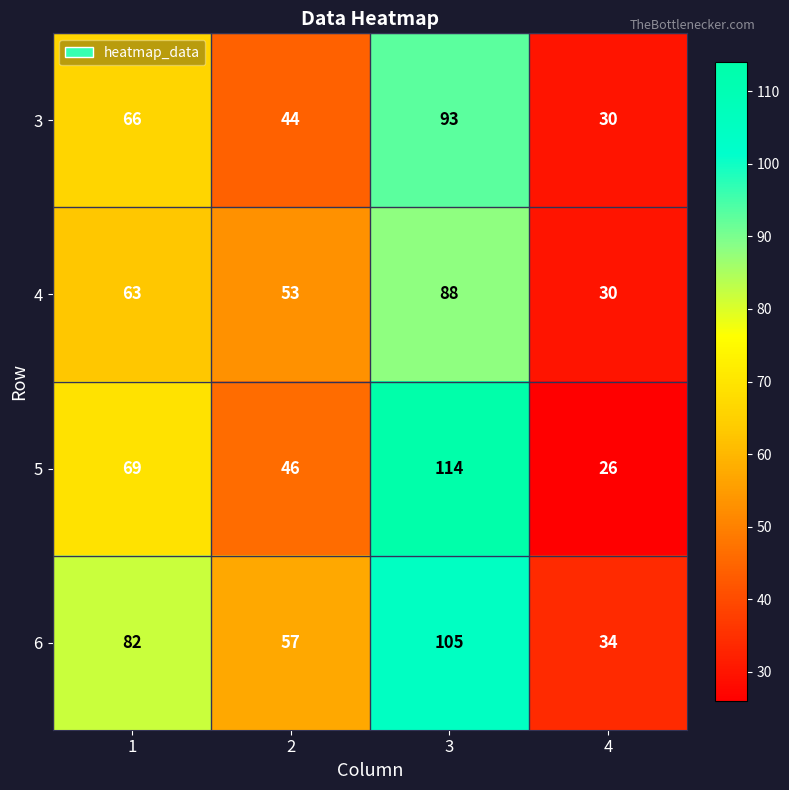

What is the difference between the 4 values at 4 and 1?

33